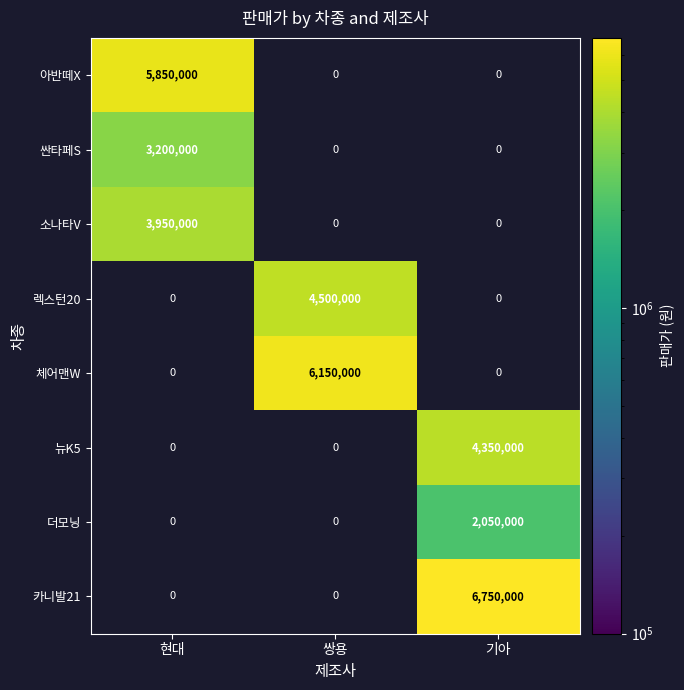

Is it true that 더모닝 equals 2918396.9 at 기아?

False